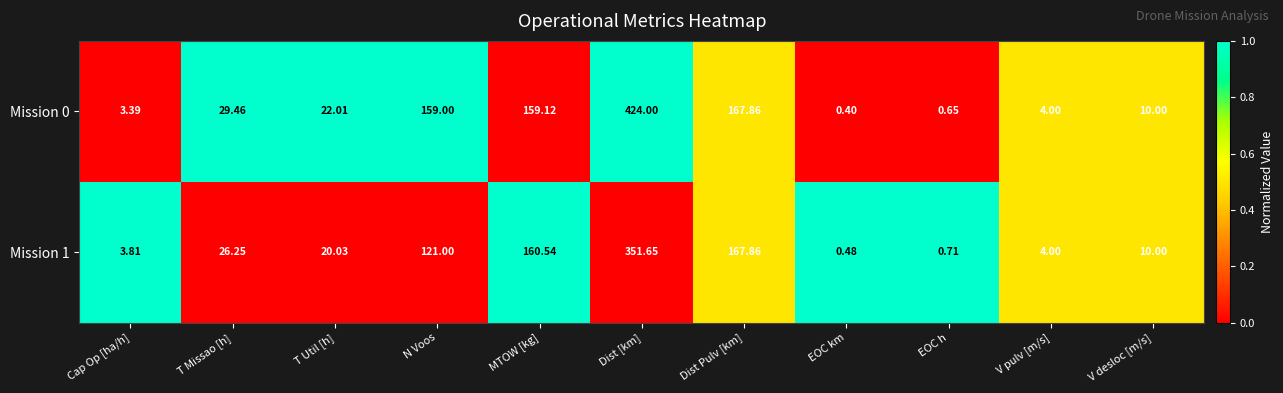

Between Cap Op [ha/h] and Dist [km], which series saw the biggest shift?

Mission 0